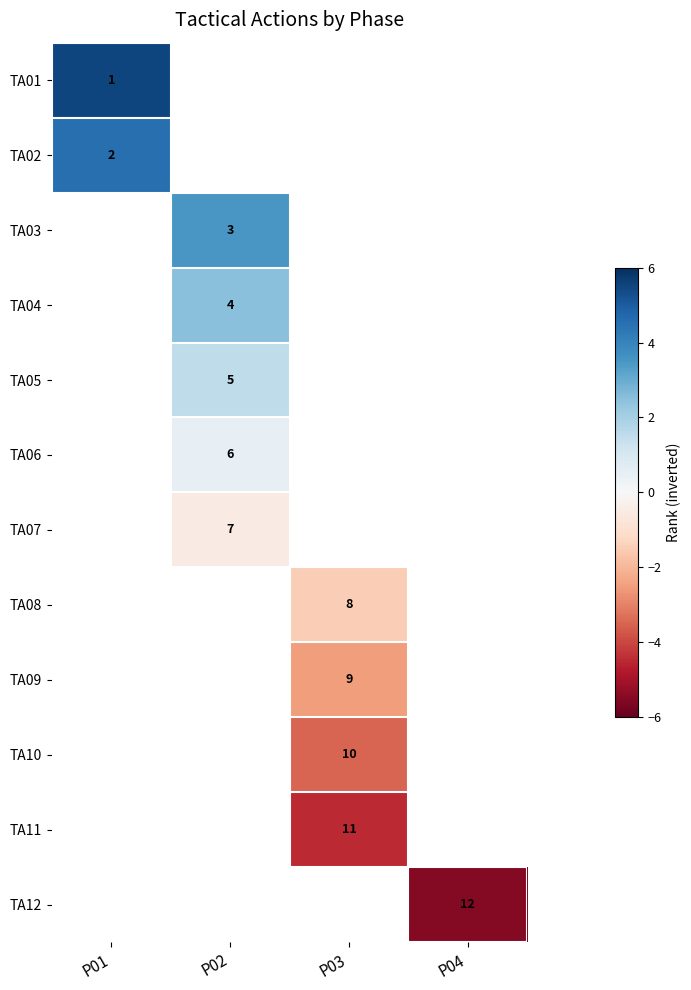

The value of TA05 at P02 is 5.0. True or false?

True